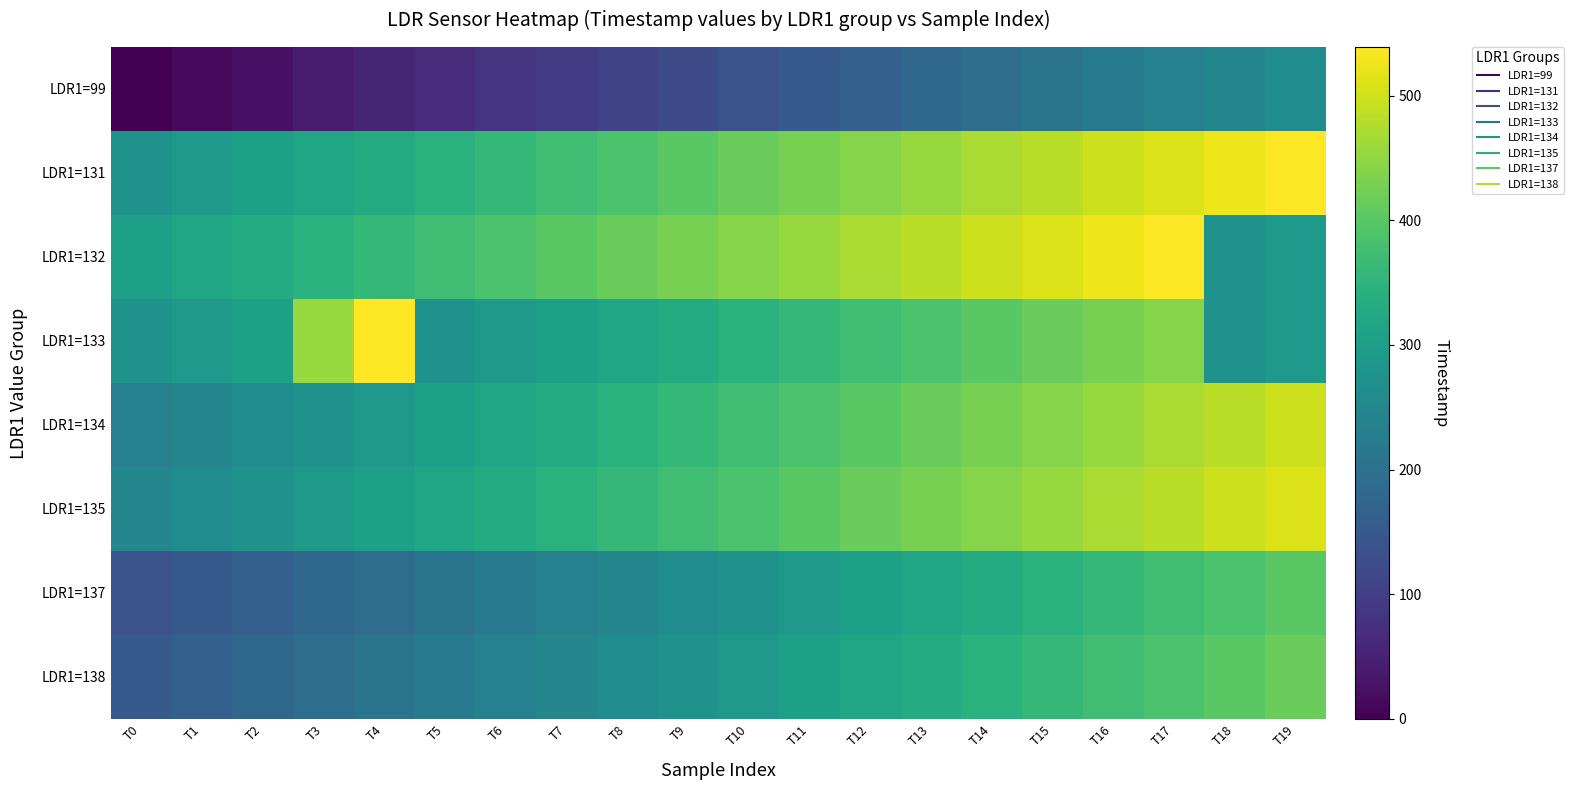

Which series has the largest total across all categories?

LDR1=131